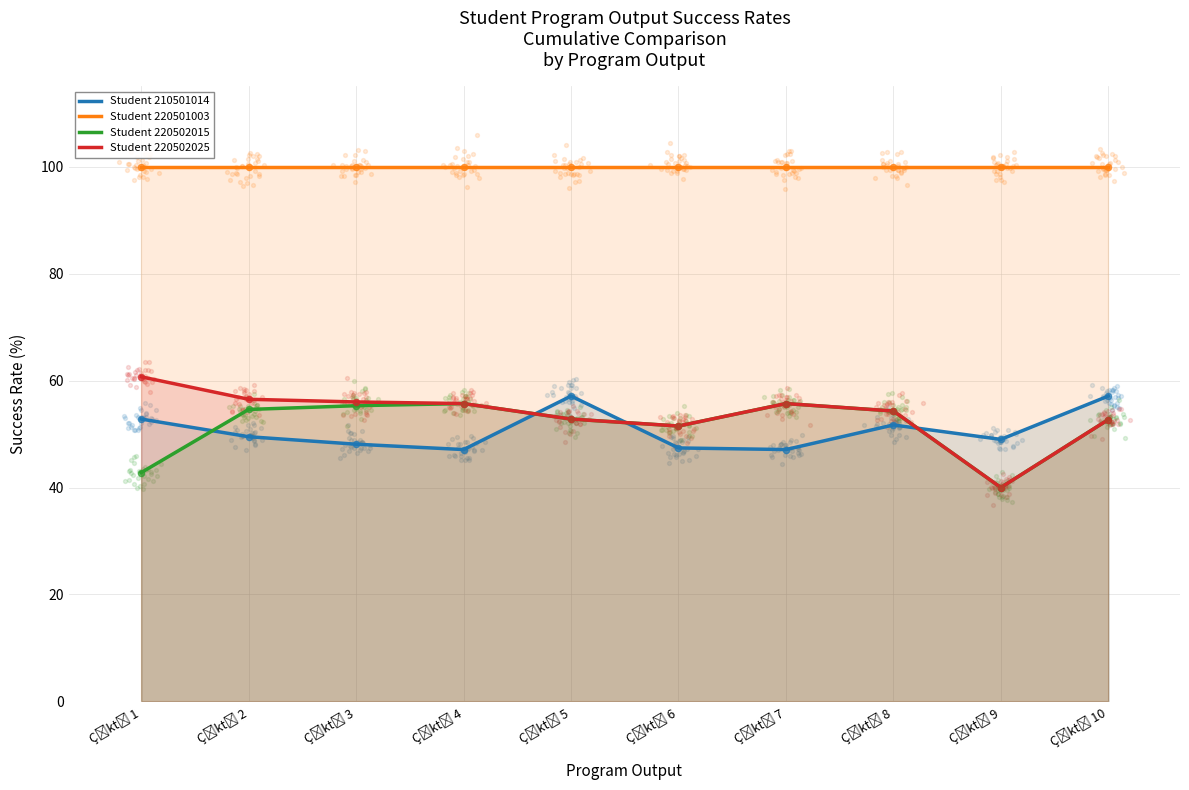

Which series has the largest total across all categories?

Student 220501003